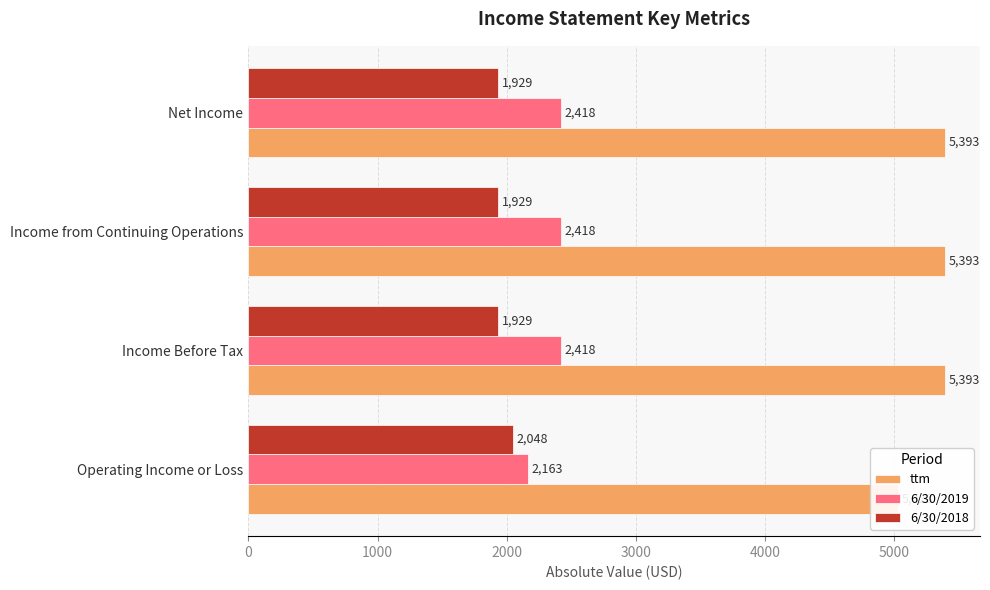

The ttm series shows 1056 at Operating Income or Loss. True or false?

False